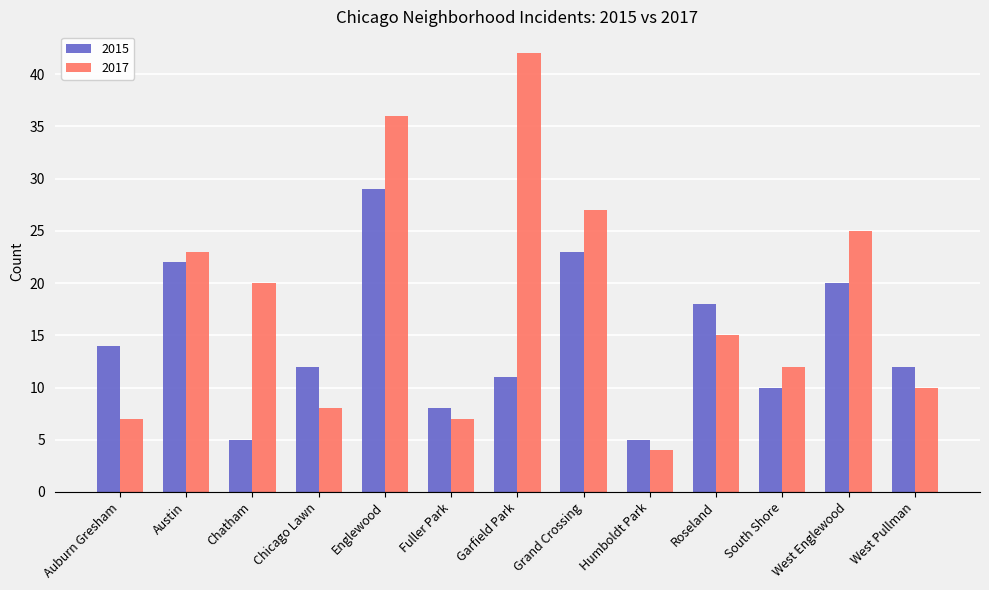

How many categories are shown in the chart?

13